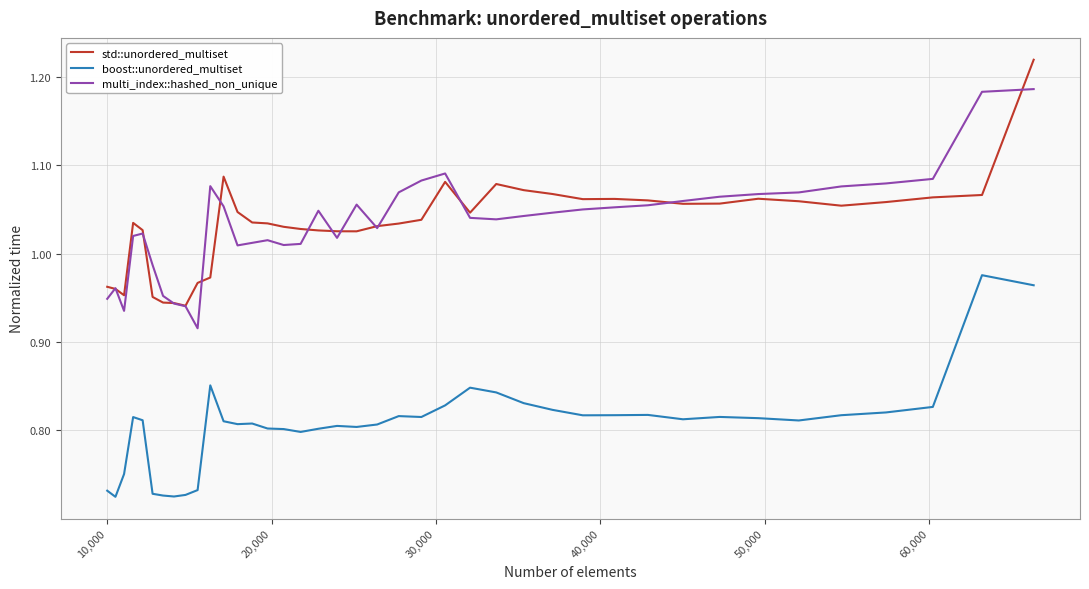

True or false: std::unordered_multiset and boost::unordered_multiset cross at least once.

False